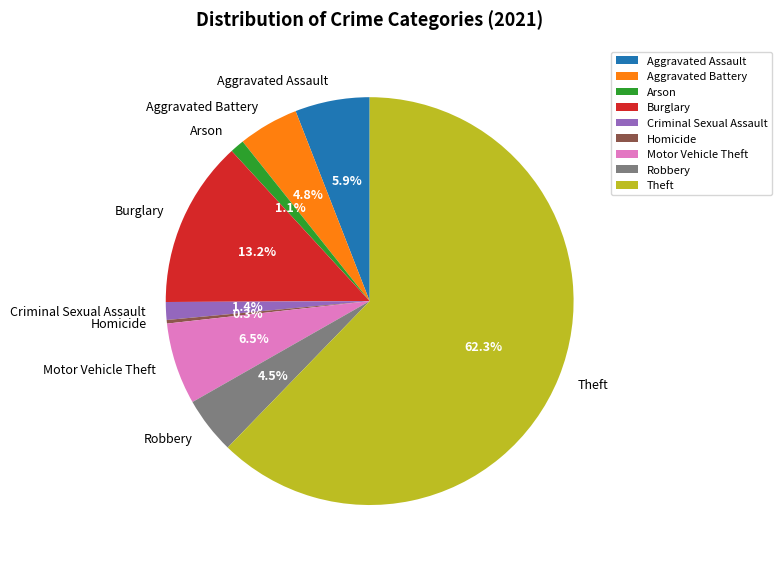

To the nearest percent, what percentage of the pie is Burglary?

13%